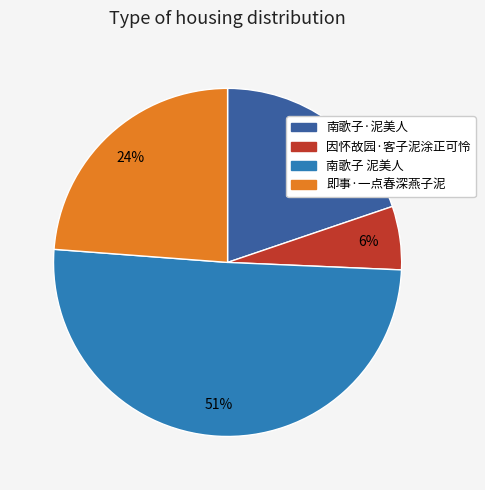

The 南歌子 泥美人 slice represents 51% of the pie. True or false?

True